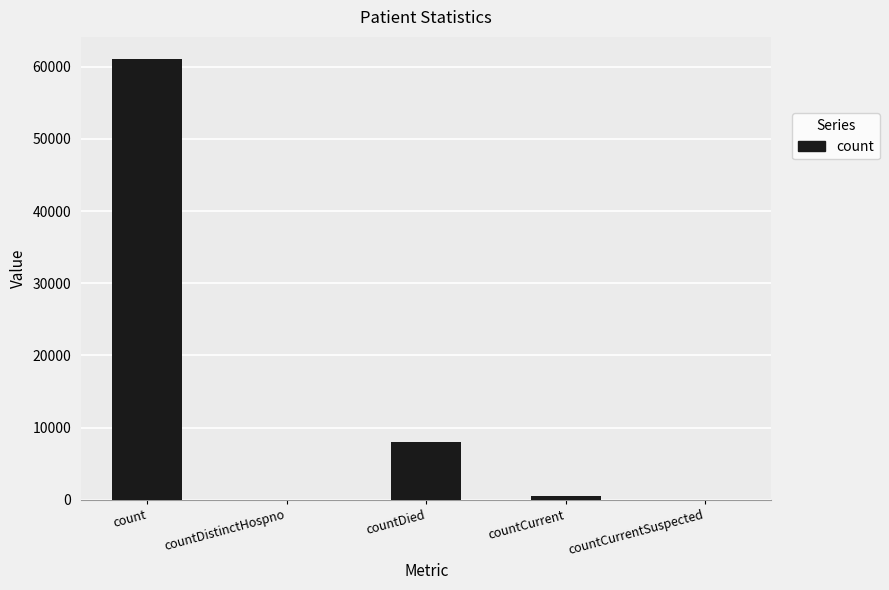

Reading left to right, extract all data points from this chart.

count=61084	countDistinctHospno=0	countDied=8039	countCurrent=470	countCurrentSuspected=0